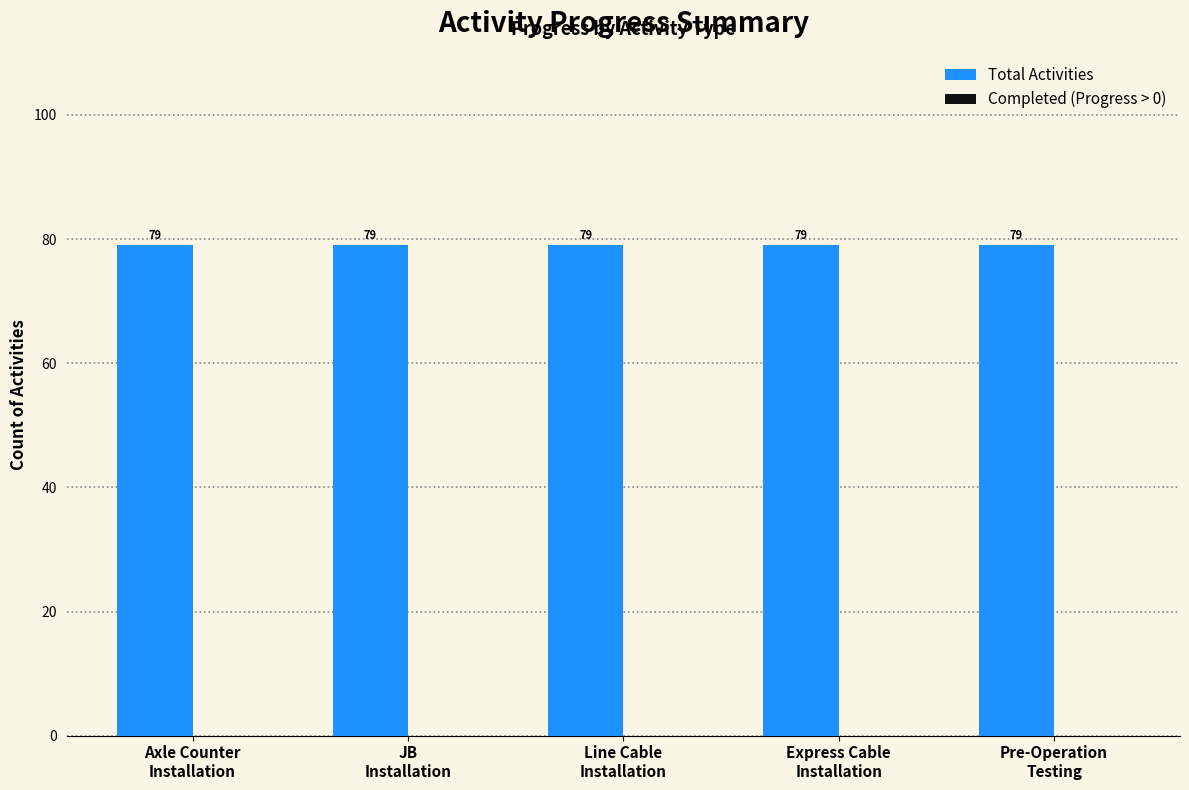

Reading left to right, what are all the values shown in this chart?

Total Activities: 79	79	79	79	79
Completed (Progress > 0): 0	0	0	0	0